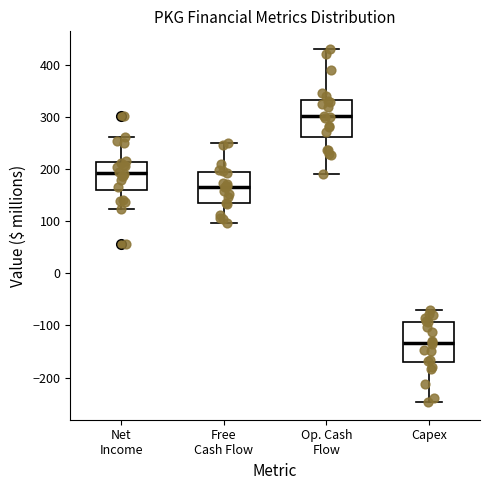

Which box has the highest median line?

Op. Cash Flow